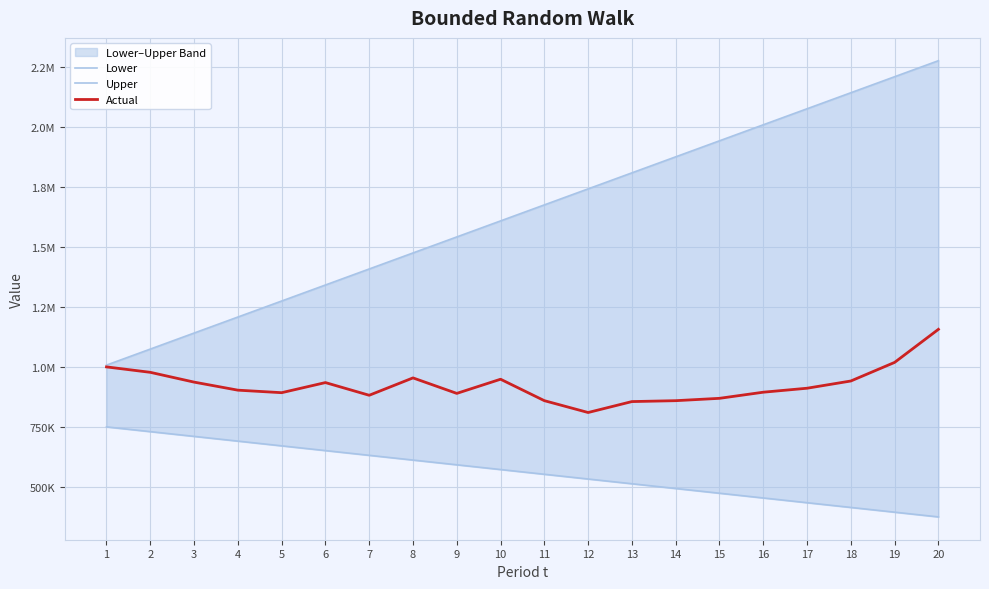

What is the spread (max minus min) of values at 20?

1899391.0